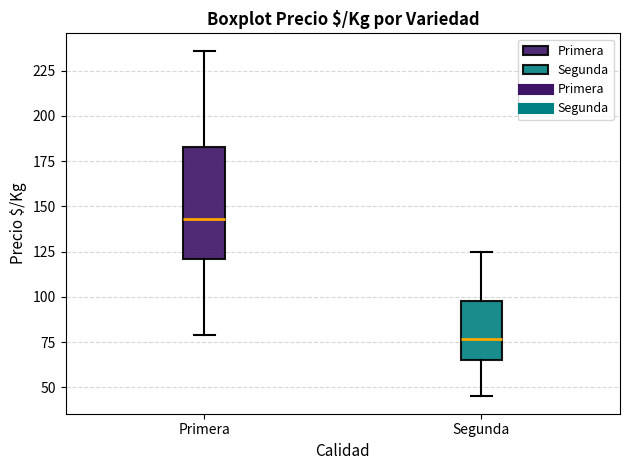

Which box has the highest median line?

Primera